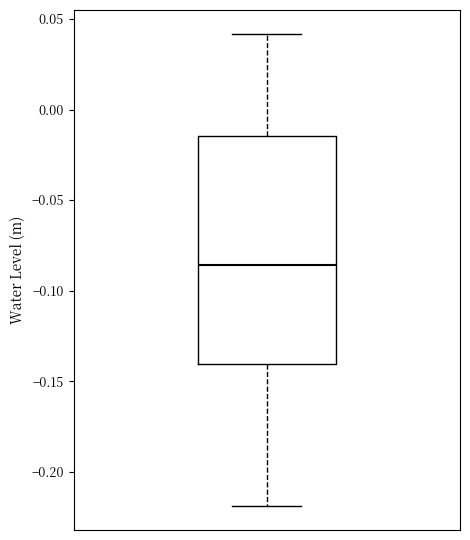

Transcribe this box plot: give where the median line is, the range the box spans, and where the two whiskers end, as read against the y-axis. The values are not printed on the chart, so give them approximately, as read against the axis.

median -0.085, box -0.140 to -0.015, whiskers -0.220 to 0.040